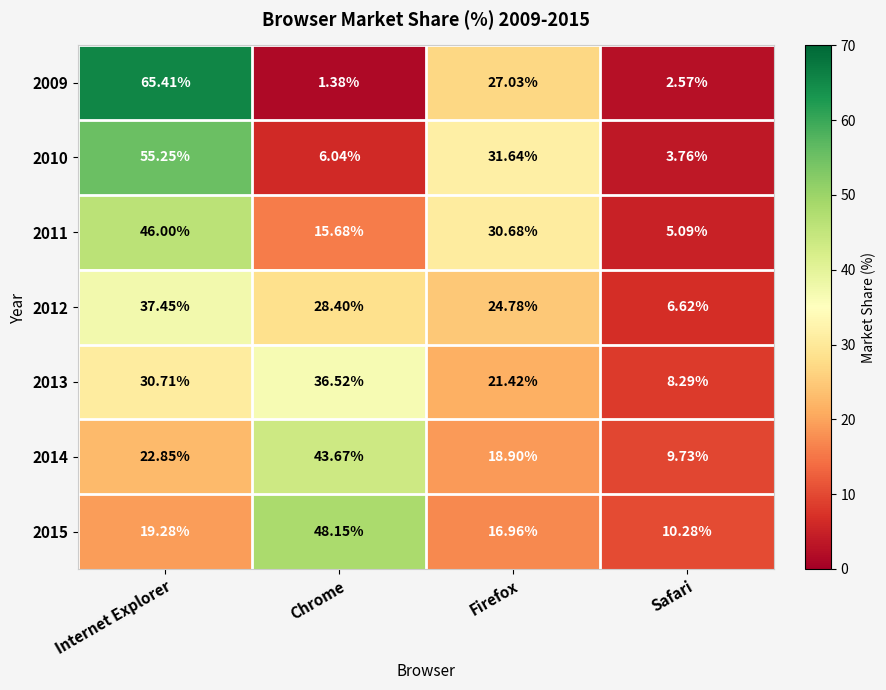

Count the number of data series in this chart.

7